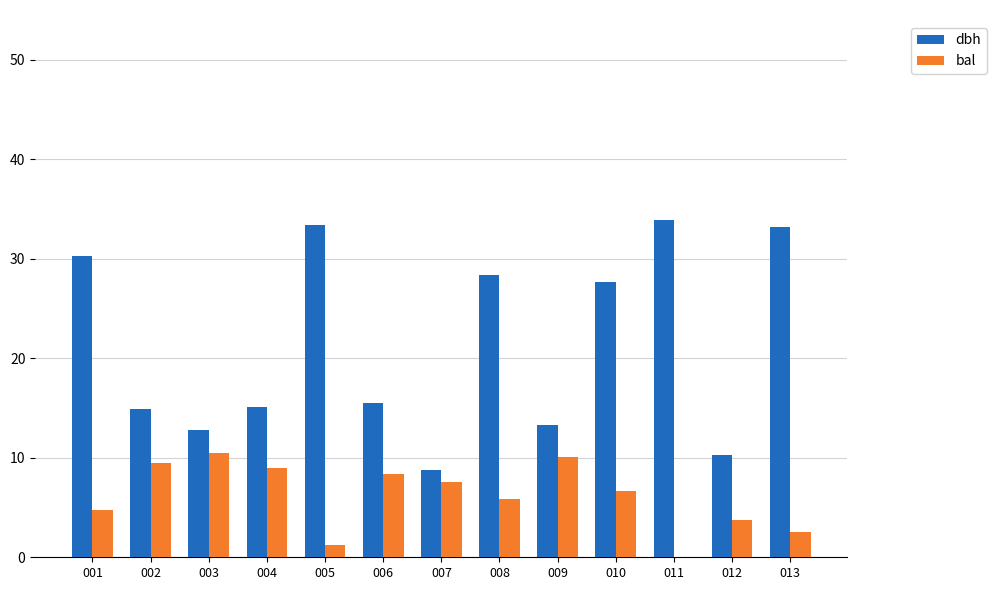

The value of dbh at 001 is 45.2. True or false?

False